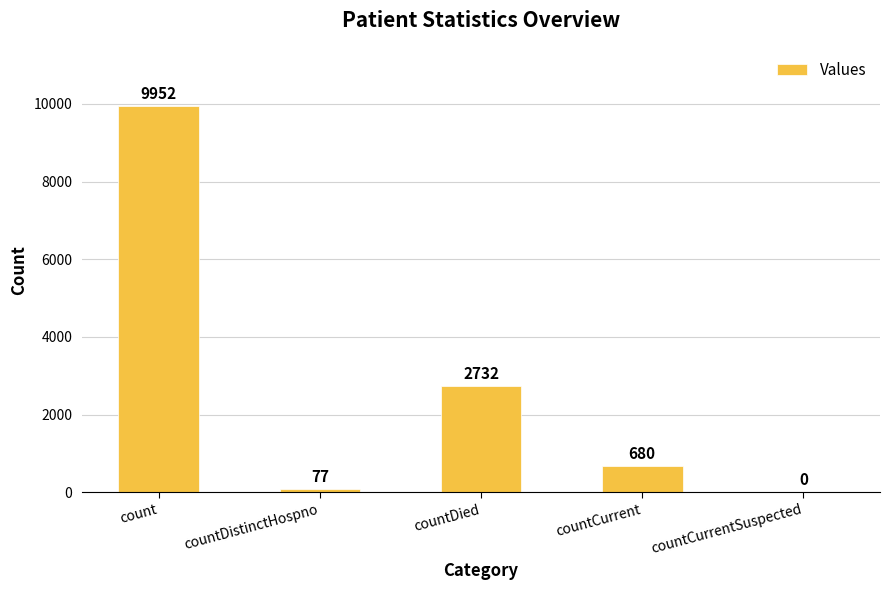

What is the sum of all values?

13441